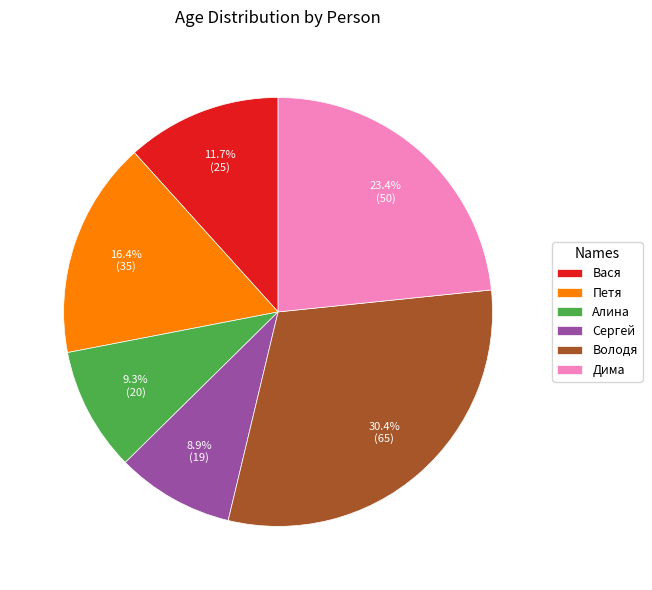

To the nearest percent, what percentage of the pie is Алина?

9%